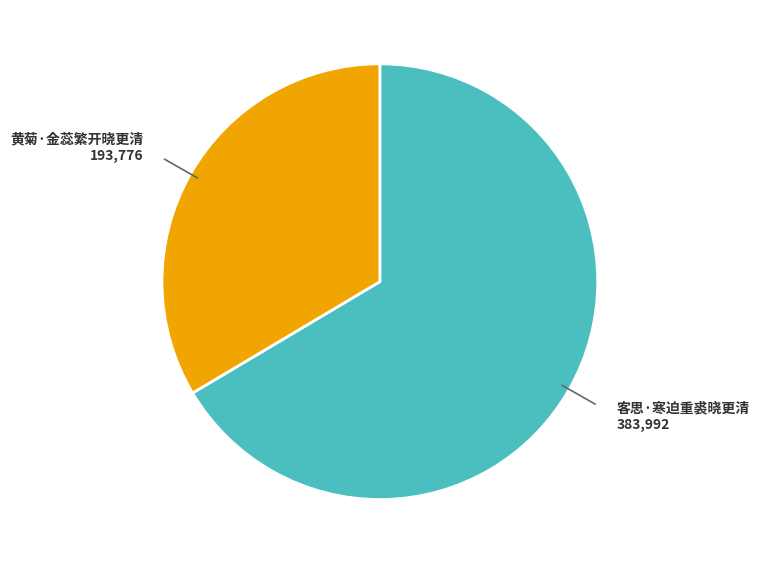

Which slice is the smallest?

黄菊·金蕊繁开晓更清